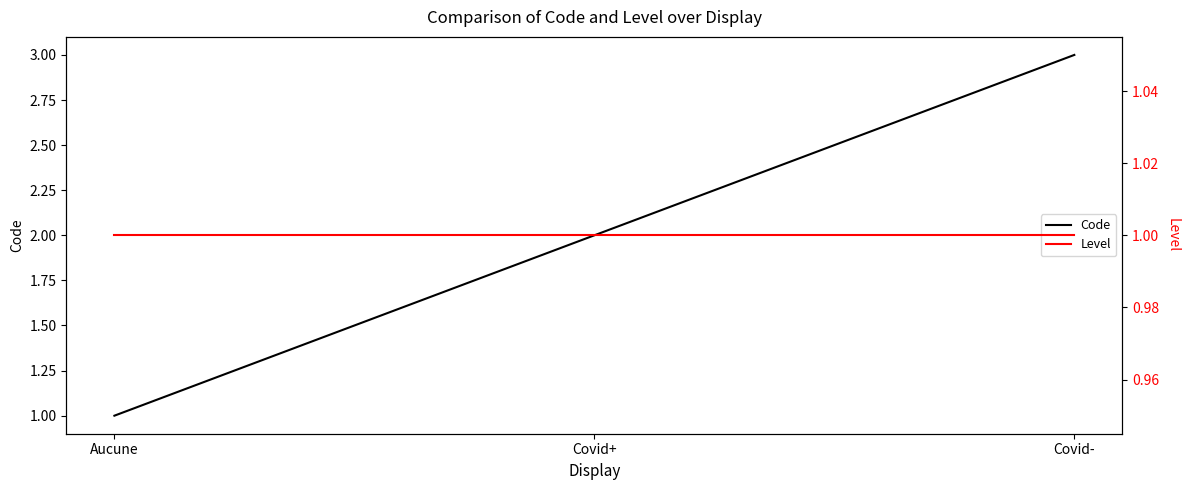

Rank the categories by Code value from highest to lowest.

Covid-, Covid+, Aucune